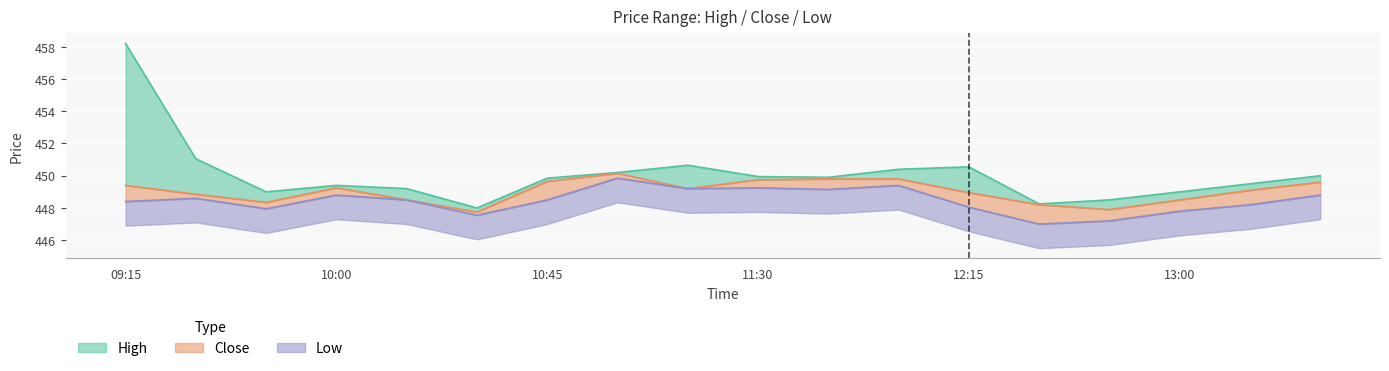

What is the smallest value displayed?

447.0